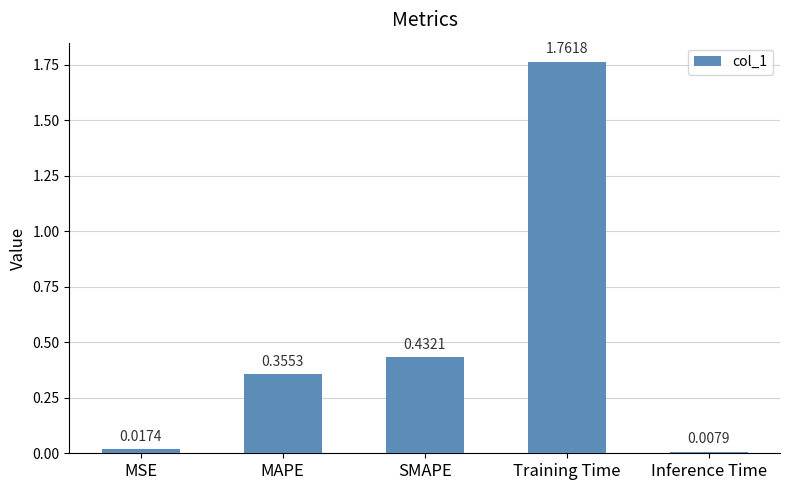

Which label corresponds to the largest value in the chart?

Training Time